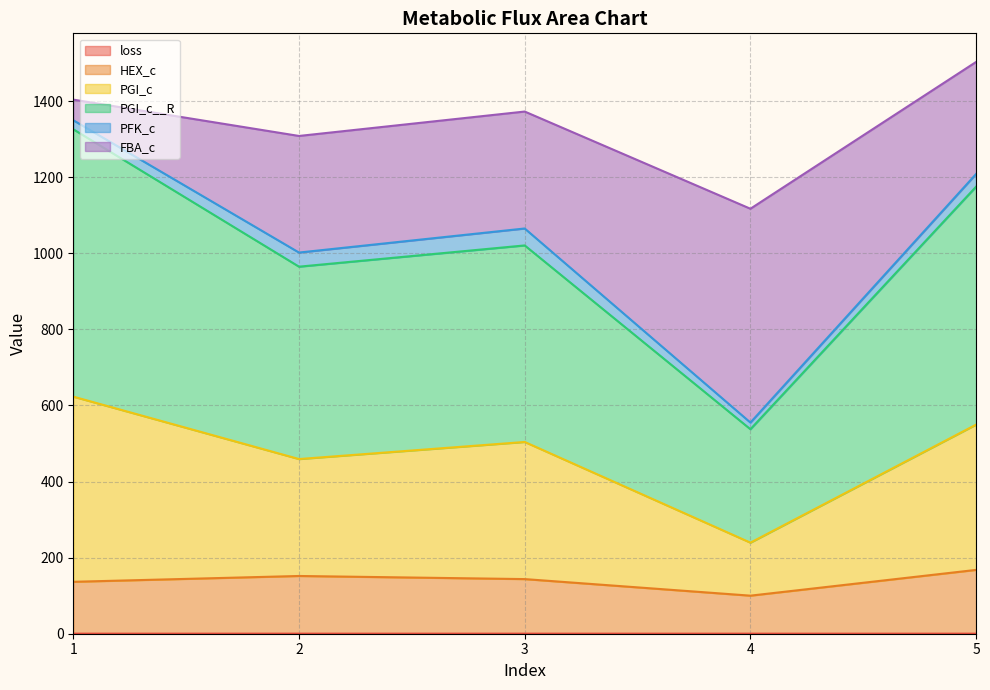

In HEX_c, how many points are higher than both neighbors (excluding endpoints)?

1